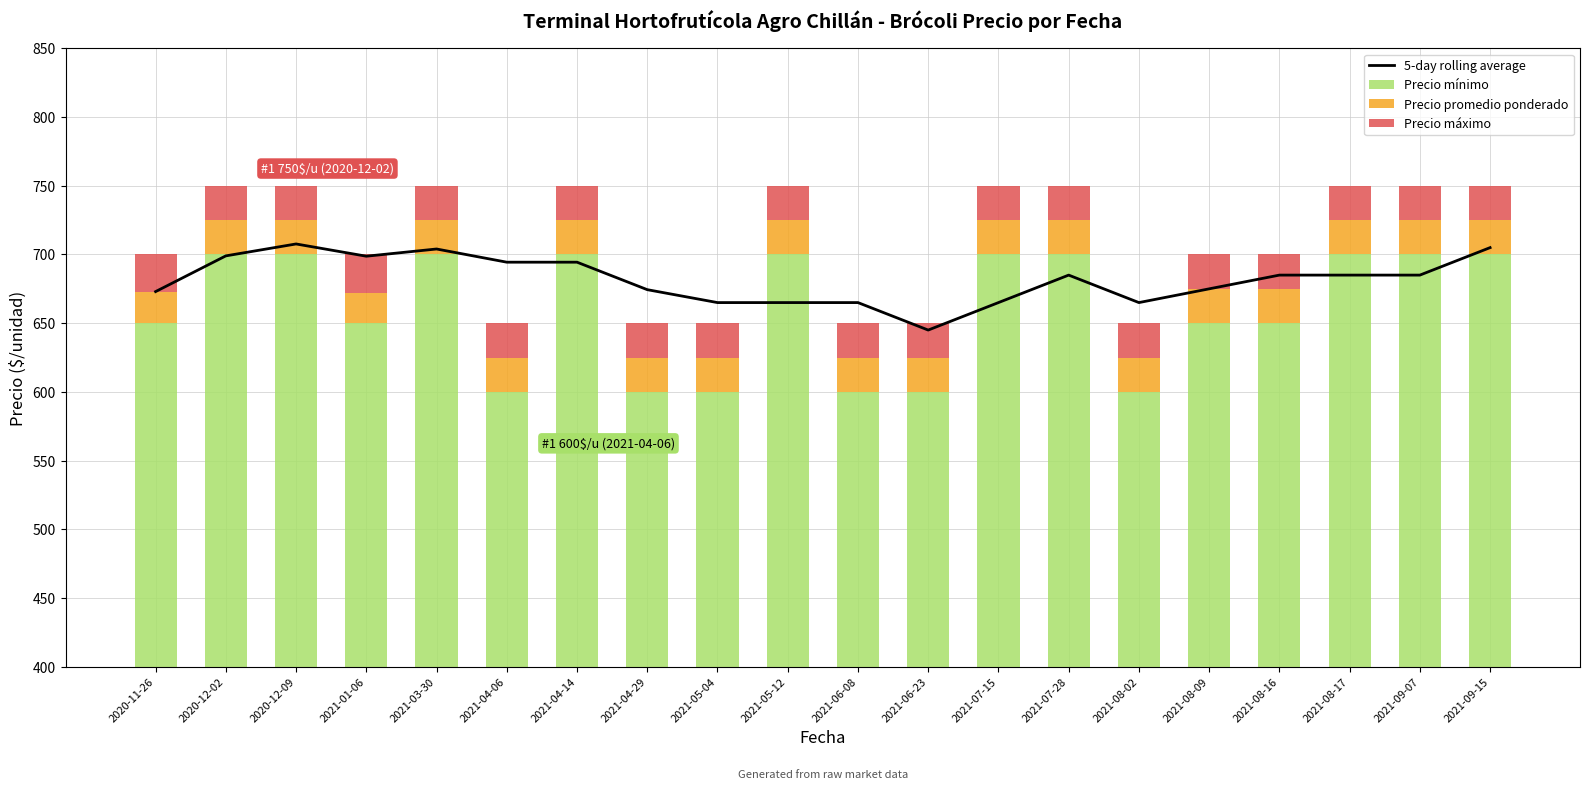

What is the spread (max minus min) of values at 2021-07-28?

675.0